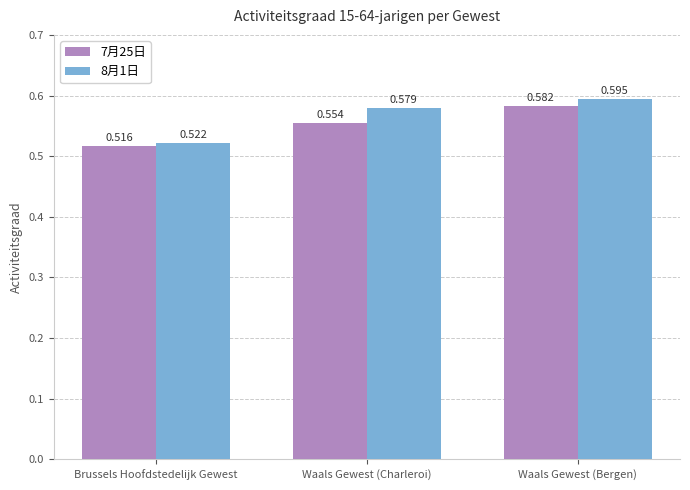

Which series has the widest spread of values?

8月1日